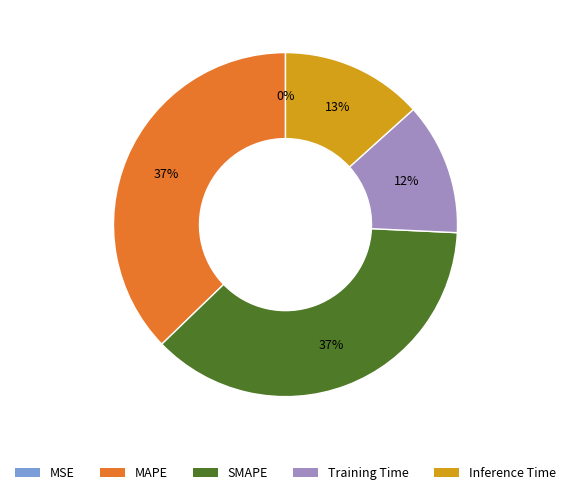

Does any single category account for the majority?

No